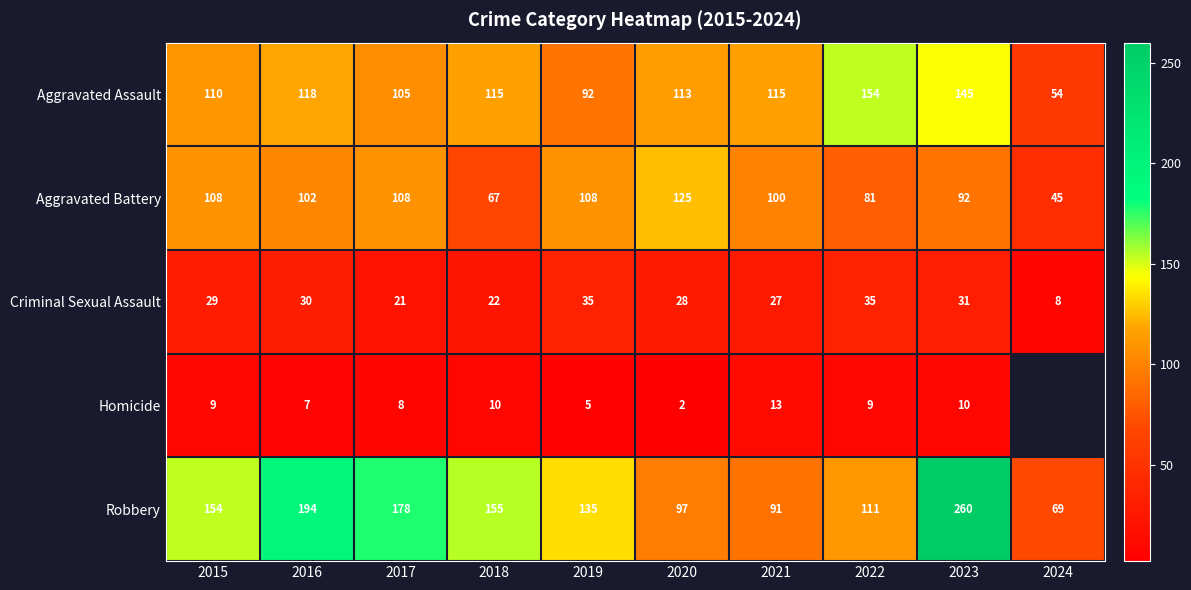

True or false: Aggravated Battery has a value of 92.0 at 2023.

True